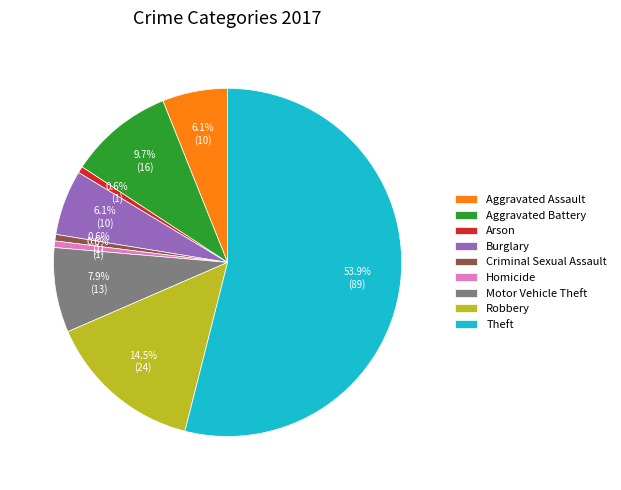

What percentage do Robbery and Aggravated Battery together represent?

24.2%